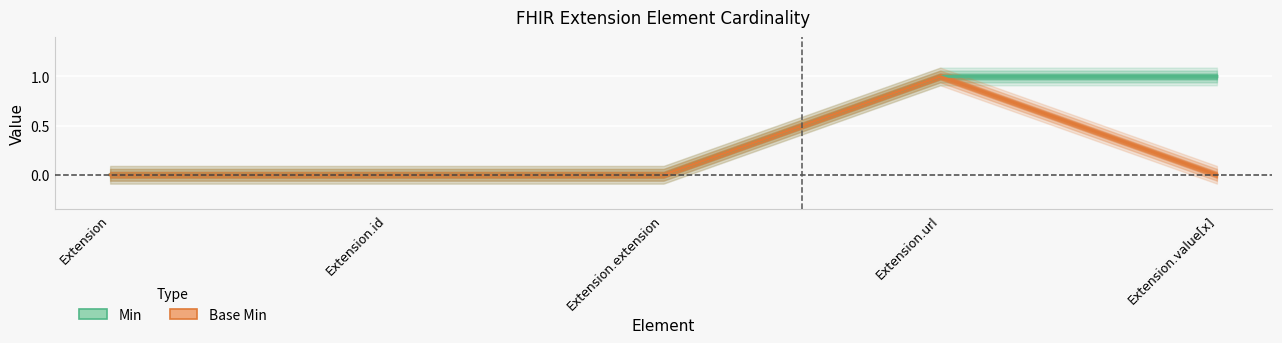

Is it true that Min equals -1 at Extension.id?

False